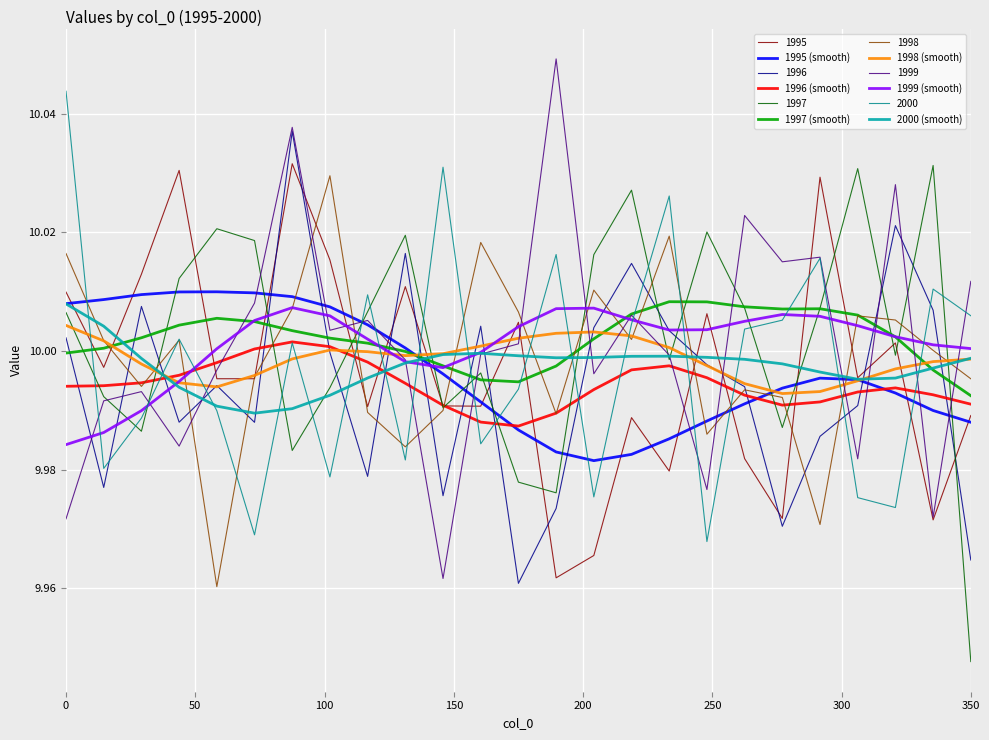

How many lines are shown in the chart?

12